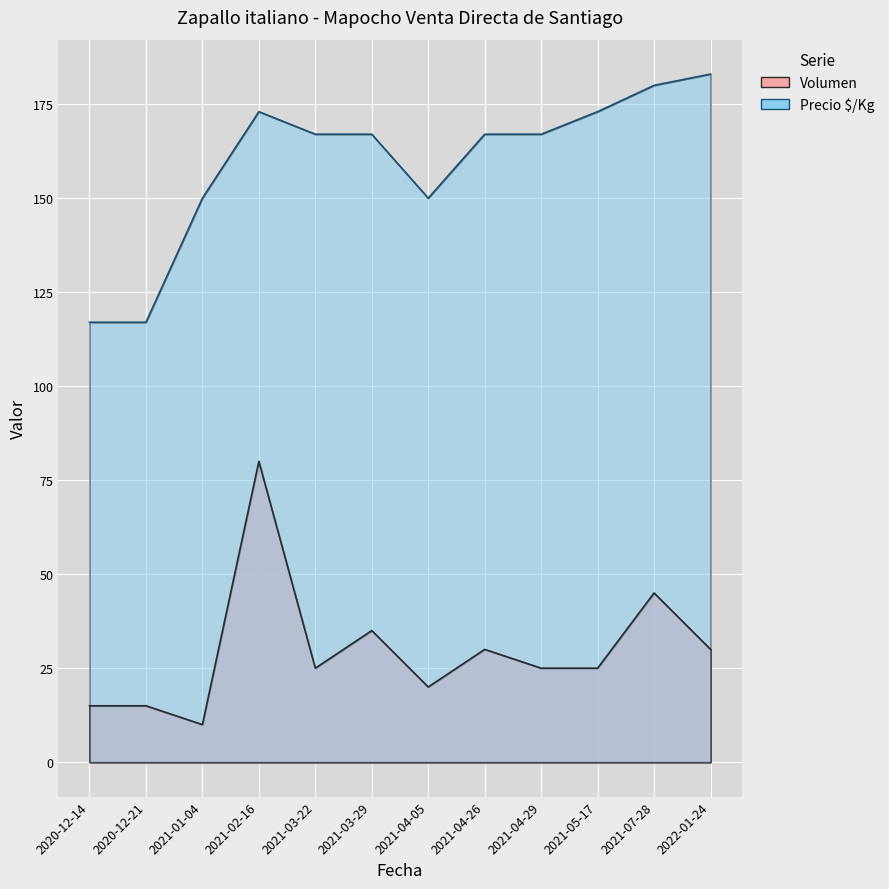

The Precio $/Kg series shows 167 at 2021-04-26. True or false?

True